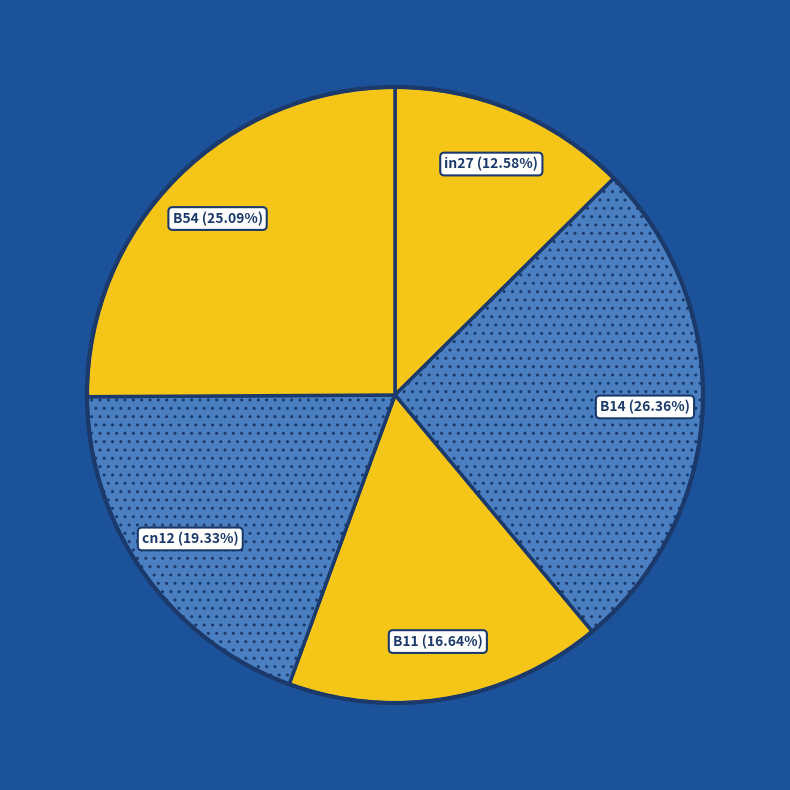

Which has a higher value, B54 or B11?

B54